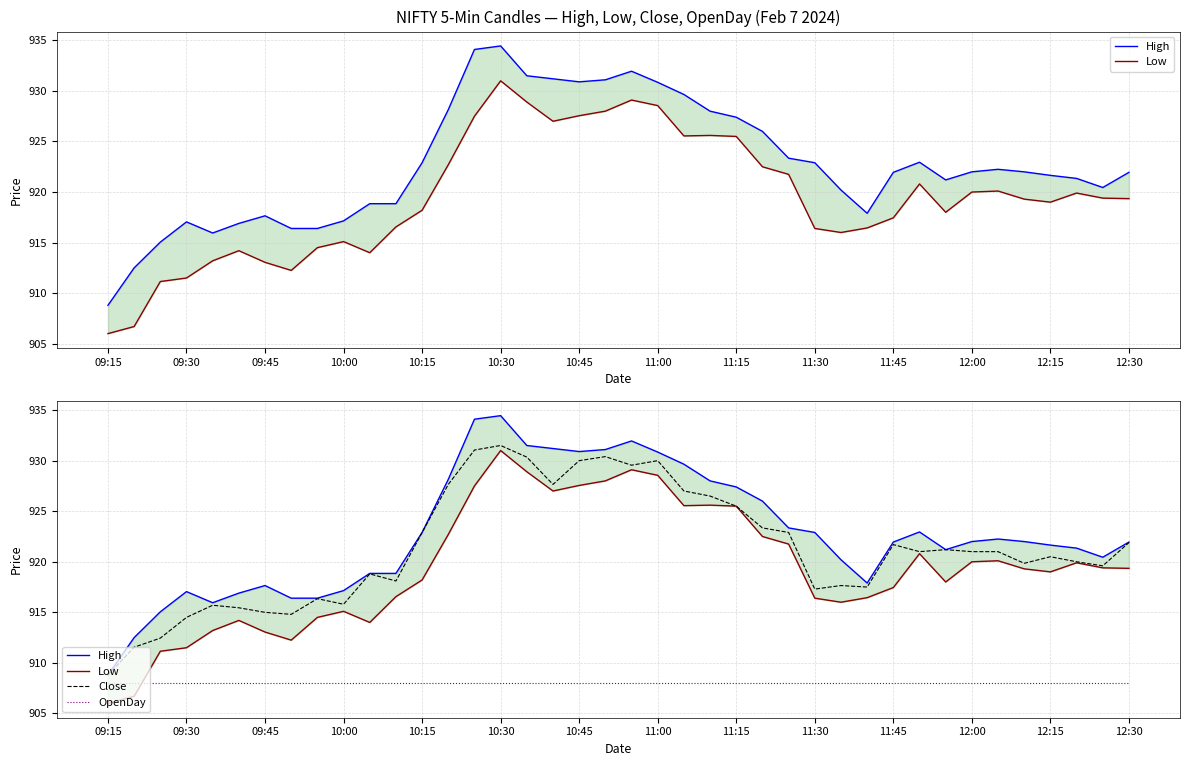

True or false: OpenDay has more than 0 points higher than both neighbors.

False